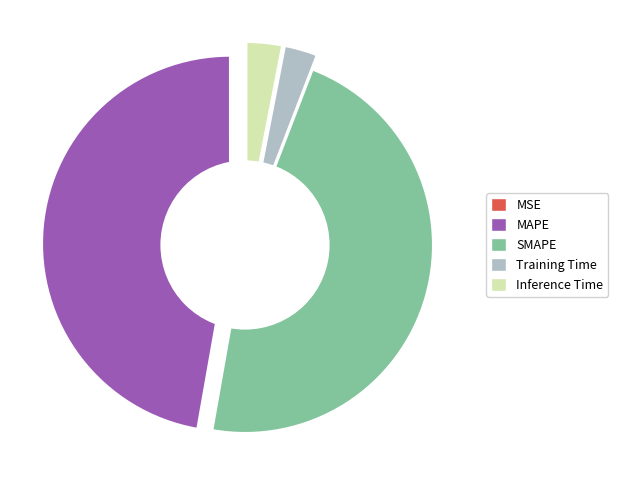

To the nearest percent, what is the combined percentage of MSE and Training Time?

3%